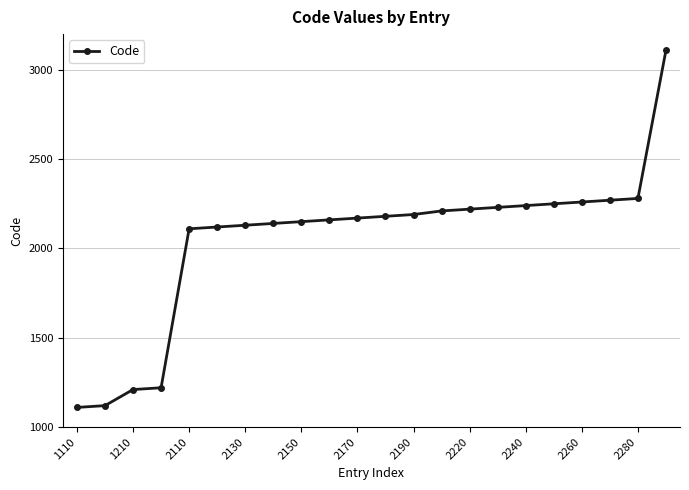

Is this an area chart (filled region under the line)?

No